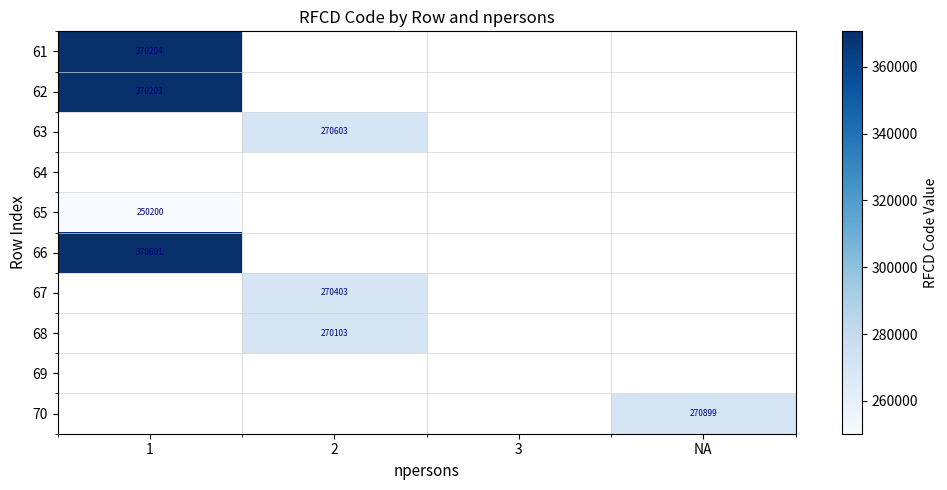

True or false: 65 has a value of 250200 at 1.

True